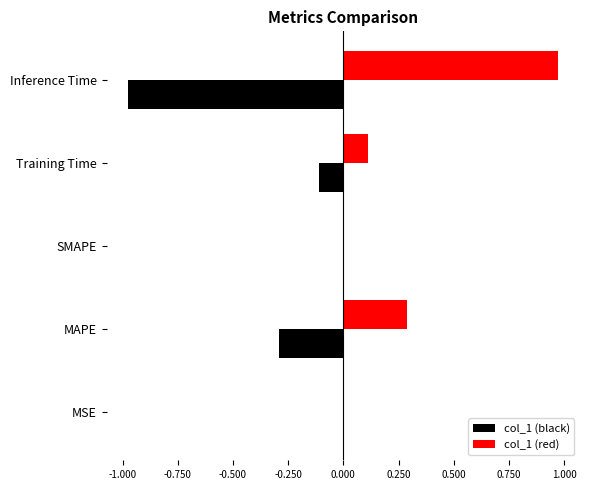

The col_1 (red) series shows 0.0 at SMAPE. True or false?

True